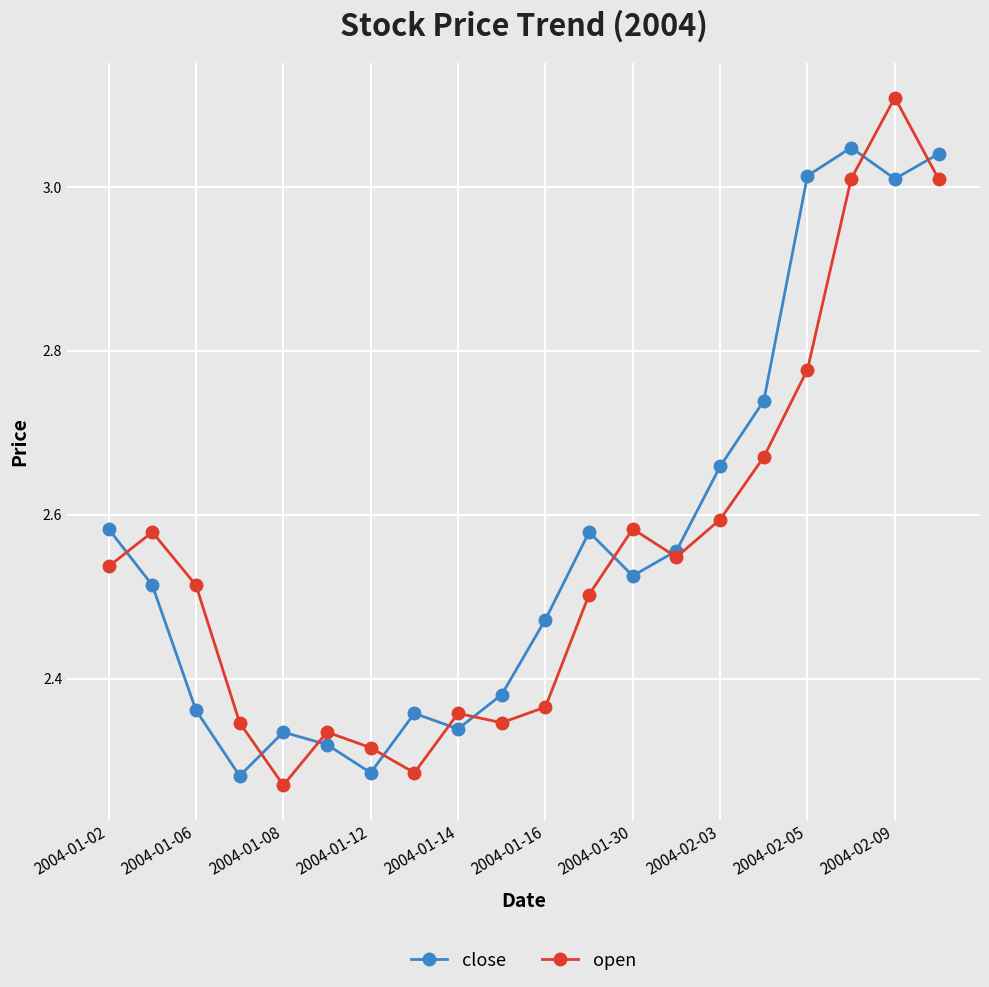

True or false: close has more than 0 points higher than both neighbors.

True